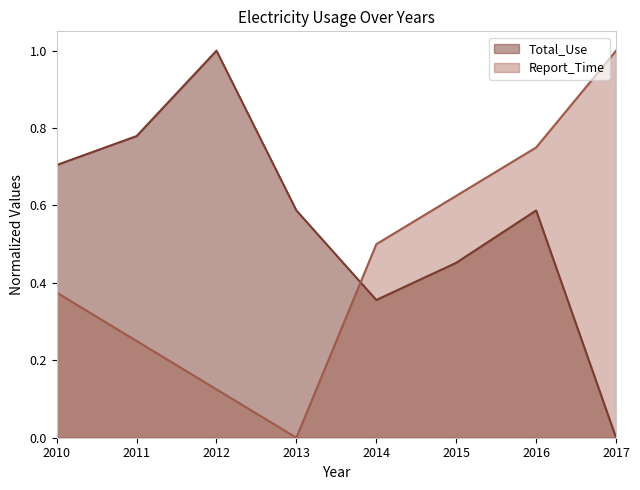

The value of Total_Use at 2016 is 0.6. True or false?

True